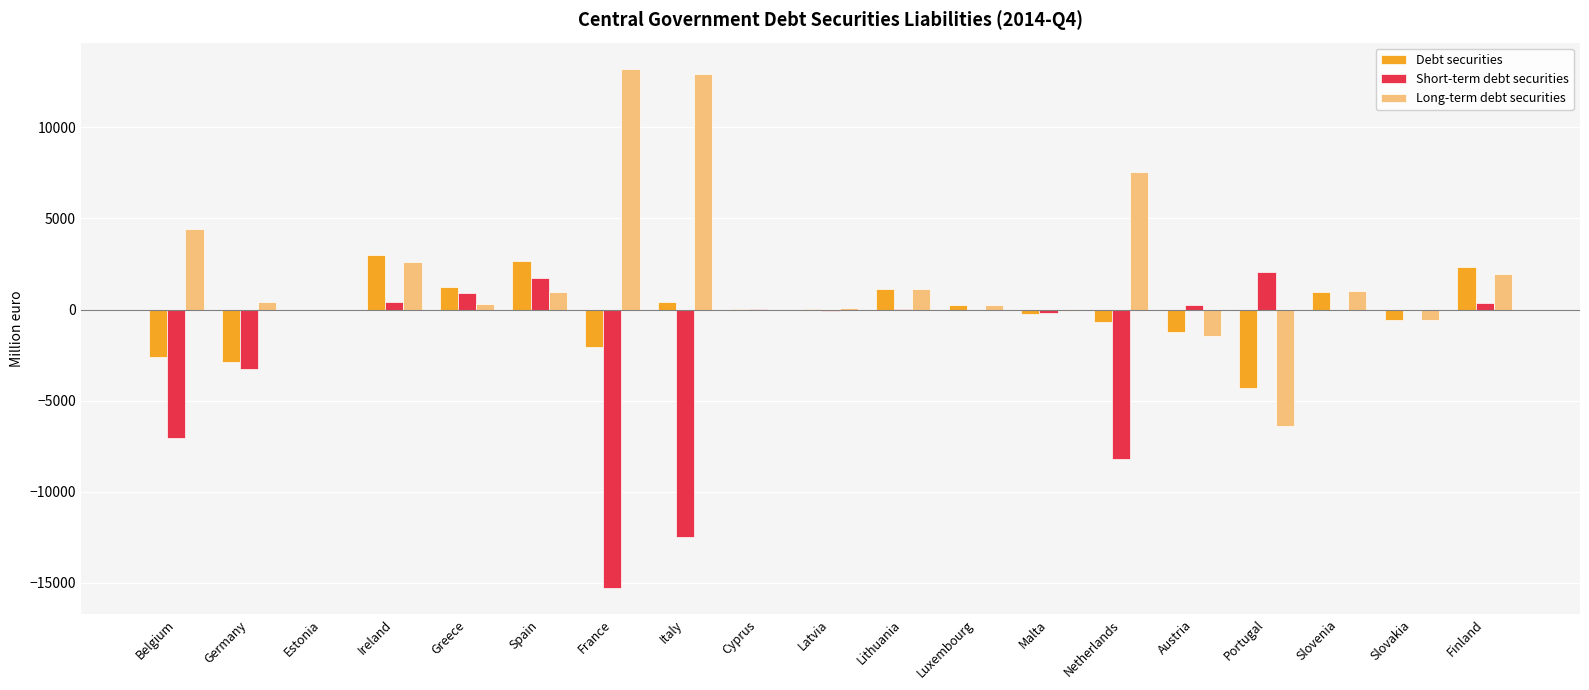

What is the greatest value displayed?

13222.0